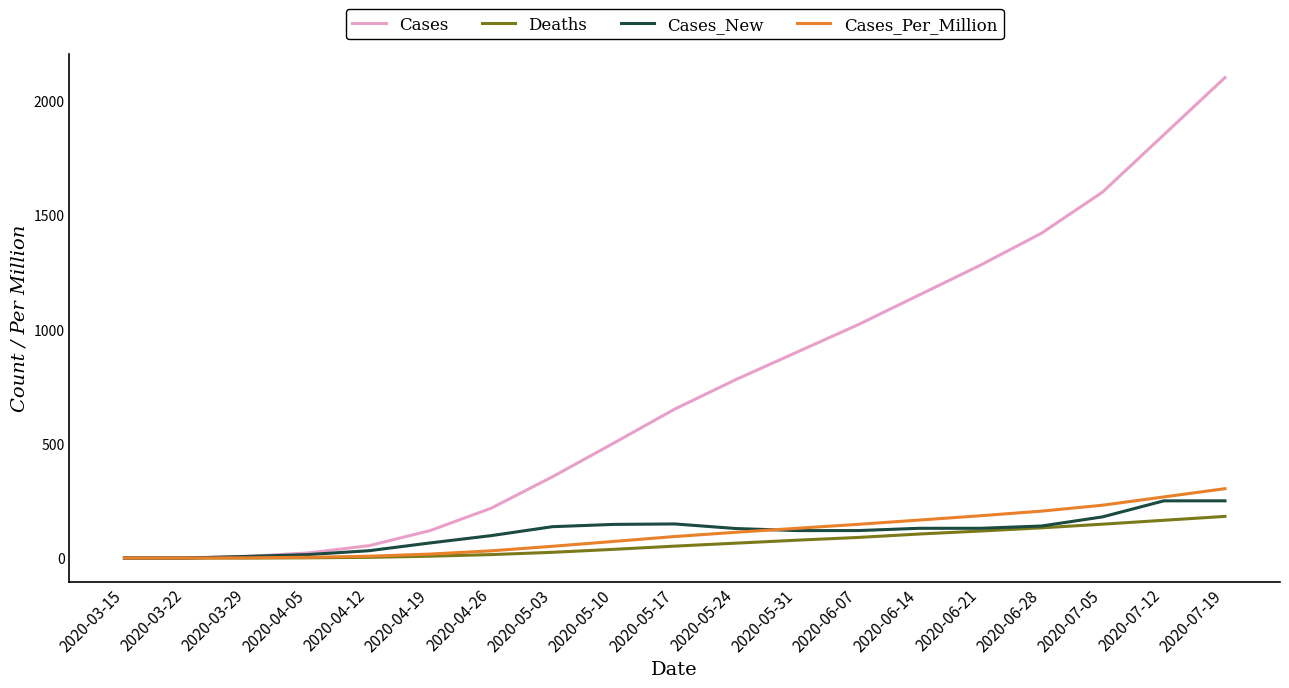

Which series ends up on top after the final intersection of Cases_Per_Million and Cases_New?

Cases_Per_Million